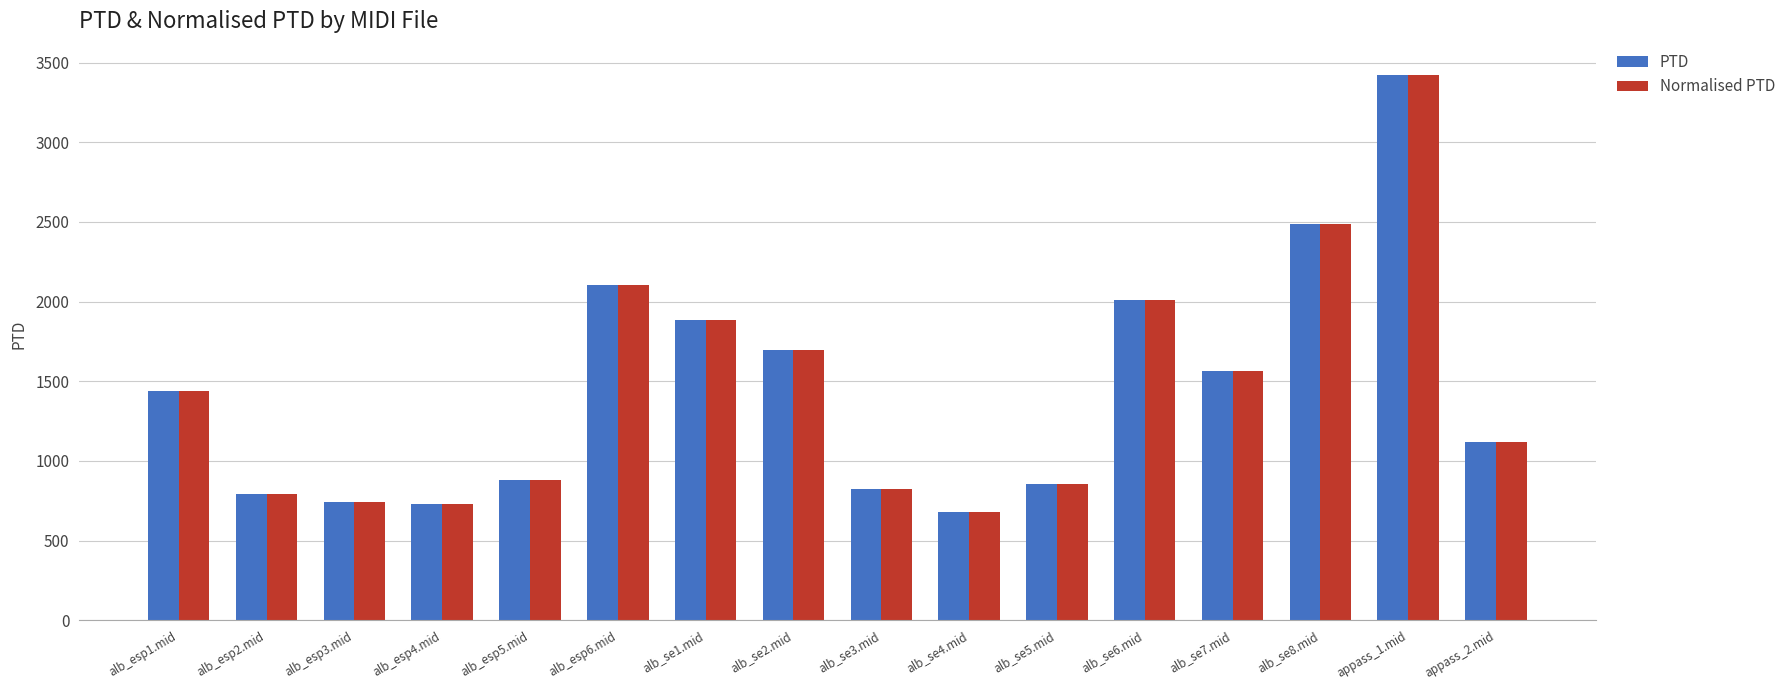

What is the label of the 6th bar from the left?

alb_esp6.mid